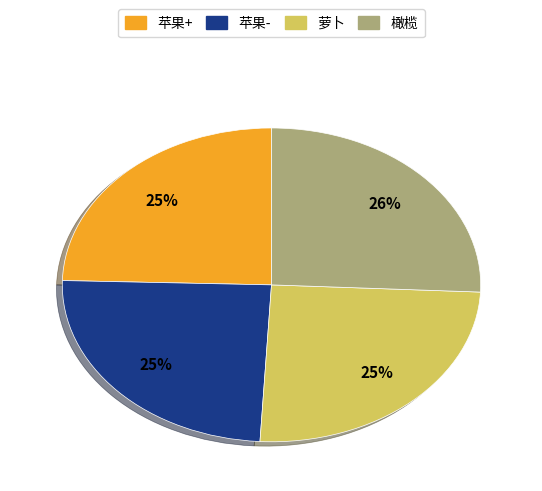

Does any single category account for the majority?

No